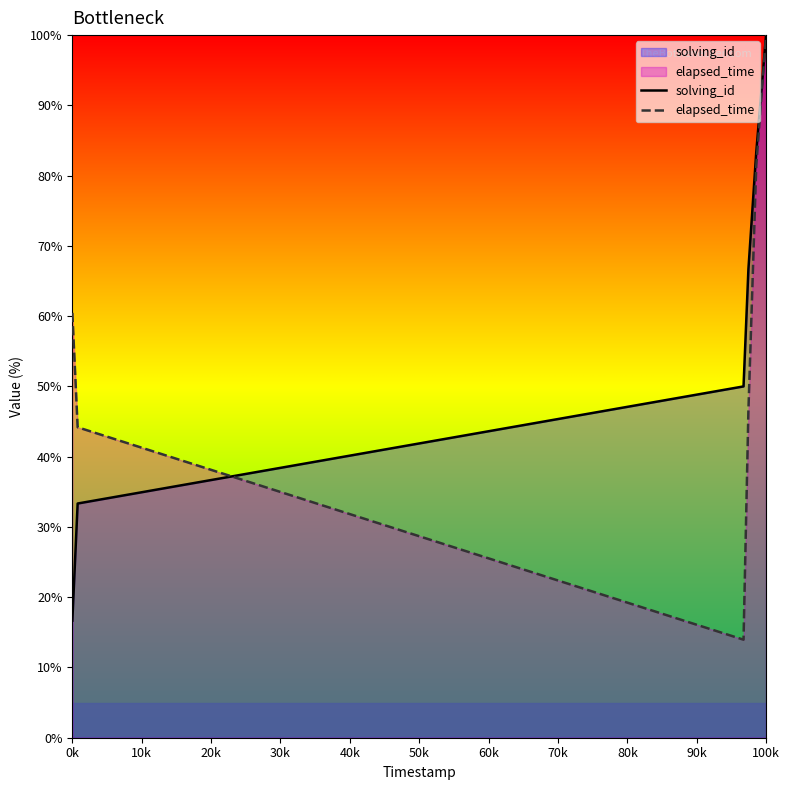

Which series has the largest total across all categories?

solving_id